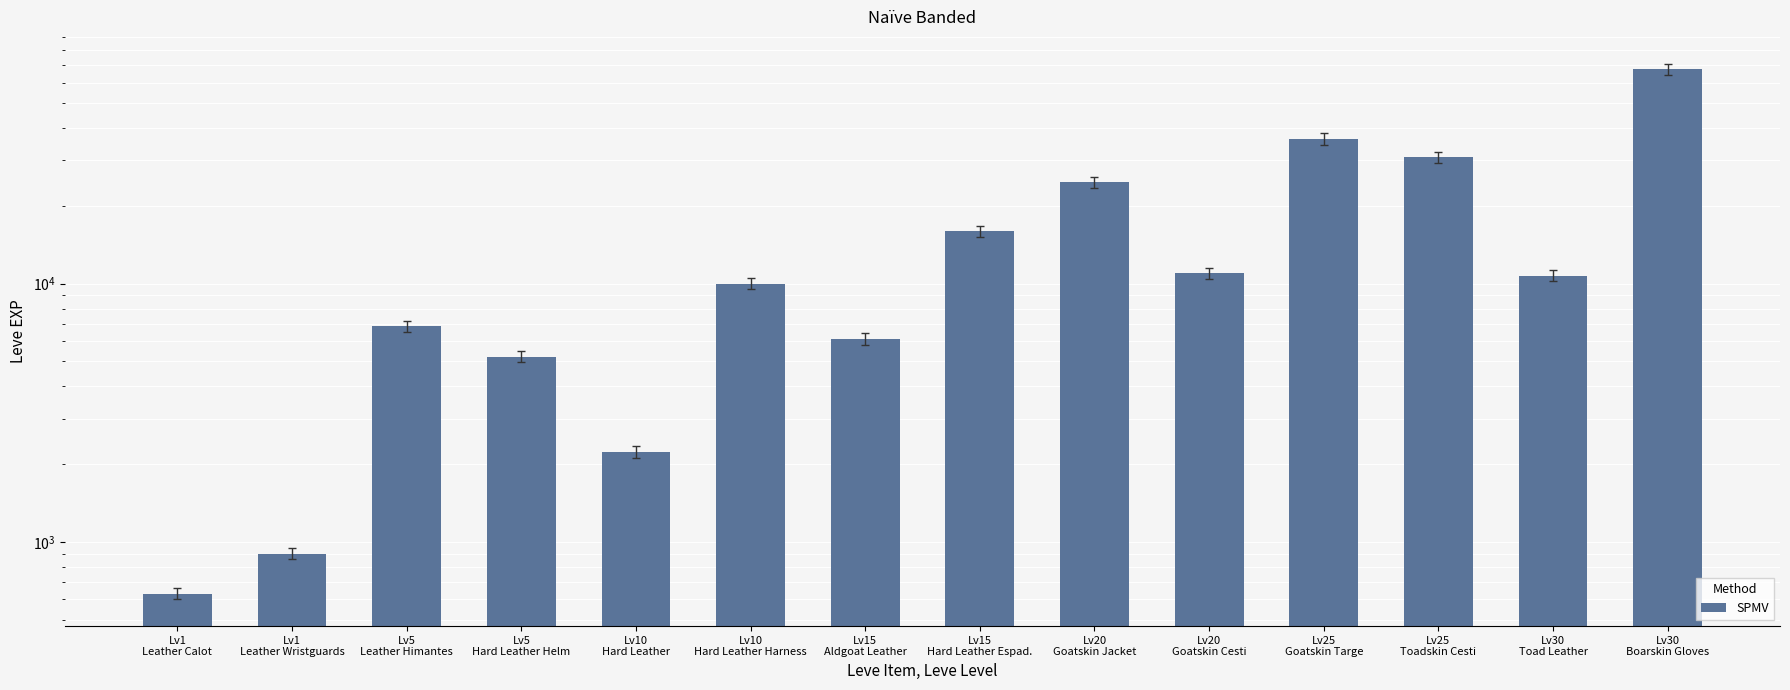

What is the label of the 1st bar from the left?

Lv1
Leather Calot